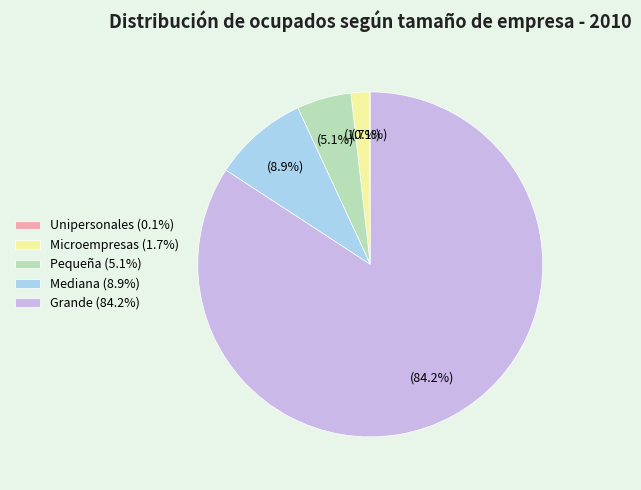

Approximately how many times larger is the value at Pequeña (5.1%) compared to Mediana (8.9%)?

0.6